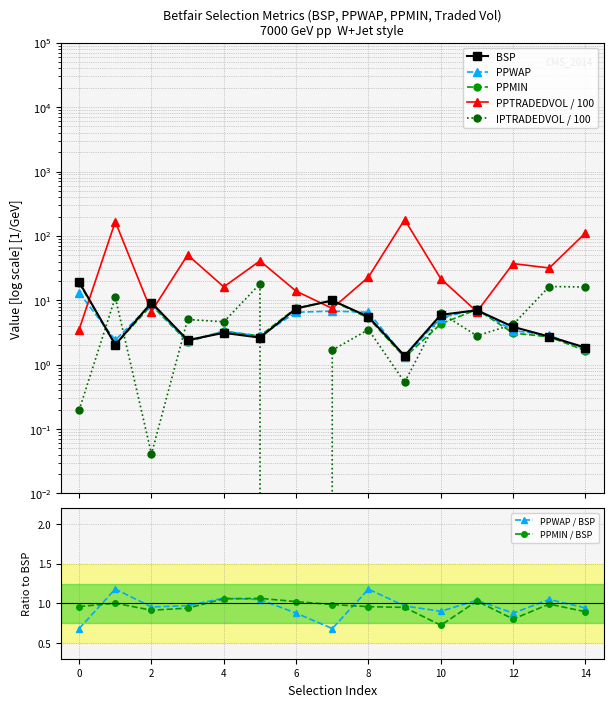

What is the value of the PPTRADEDVOL point at the 15th from the left?

111.0